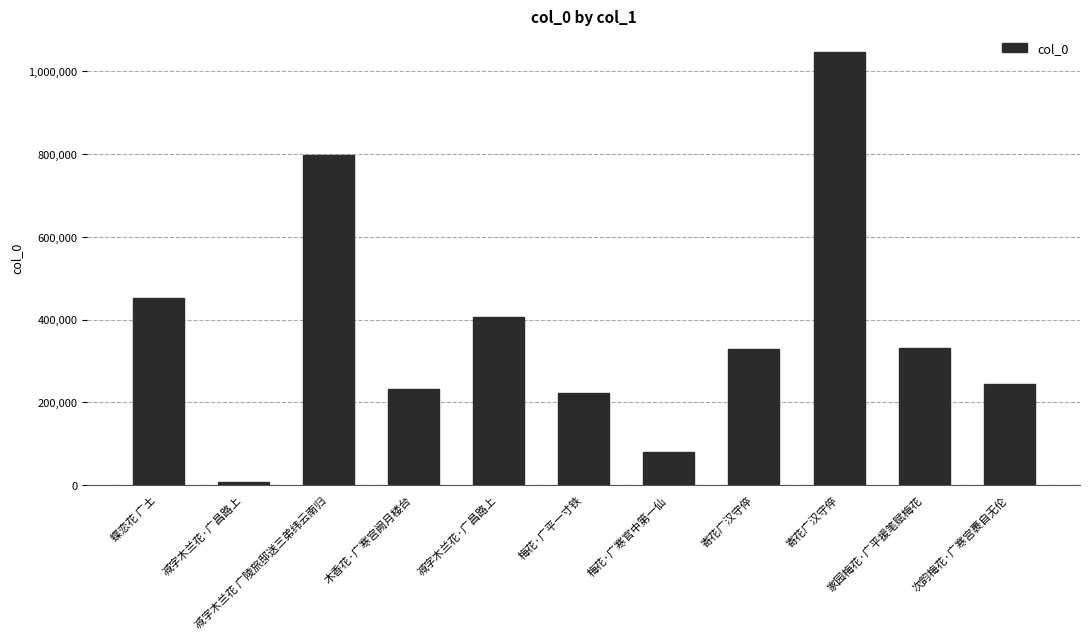

Where is the data nearest to the value 526217?

蝶恋花 广土